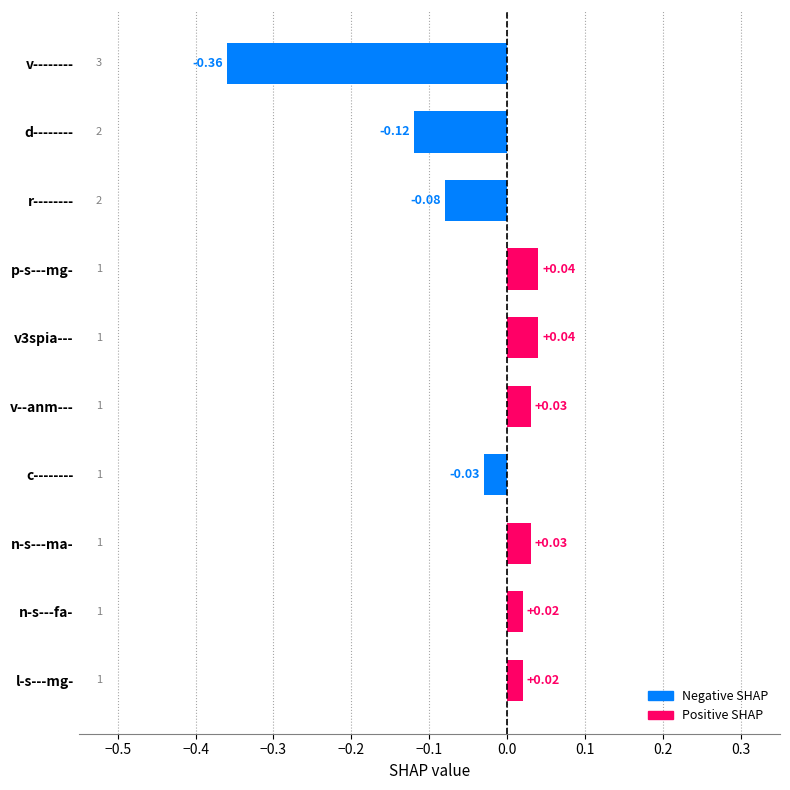

How many values exceed 0?

6